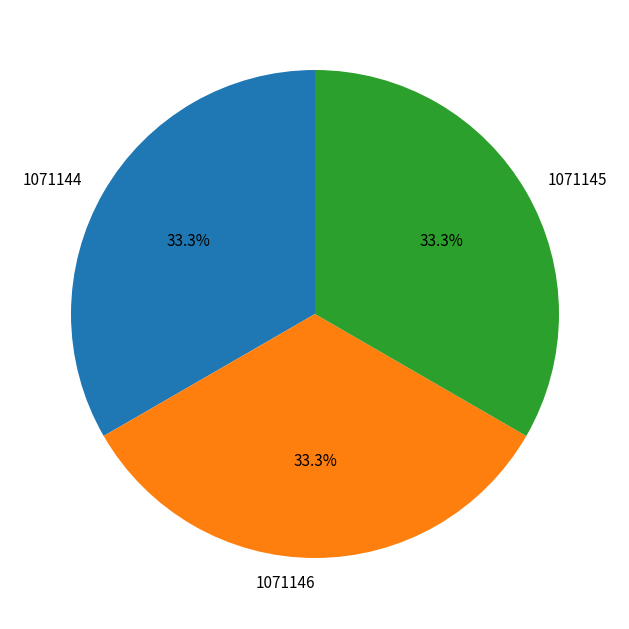

What is the ratio of the value at 1071145 to the value at 1071144?

1.0